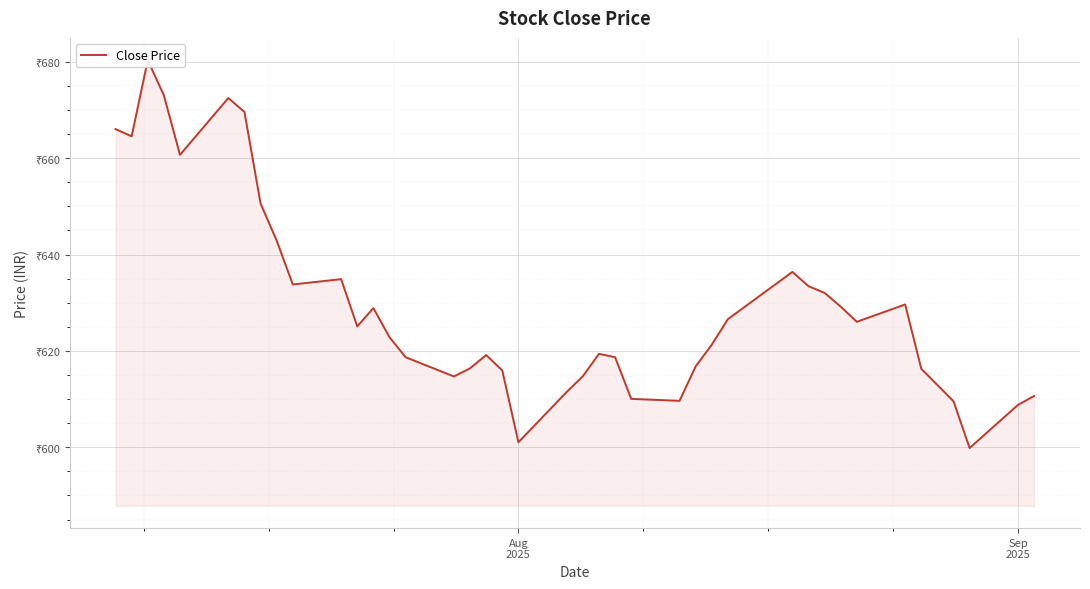

What is the smallest value displayed?

599.9